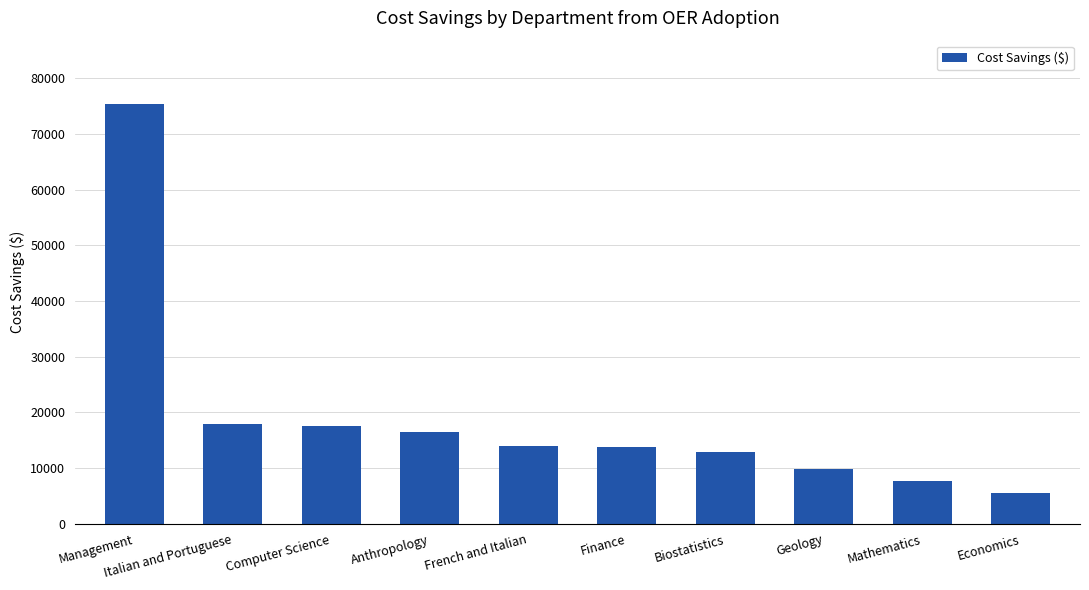

True or false: the data shows 5496.2 at Economics.

True